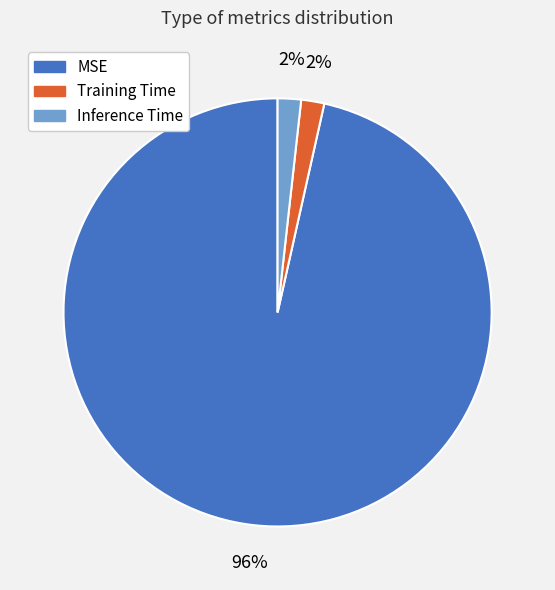

To the nearest percent, what is the combined percentage of Inference Time and Training Time?

4%